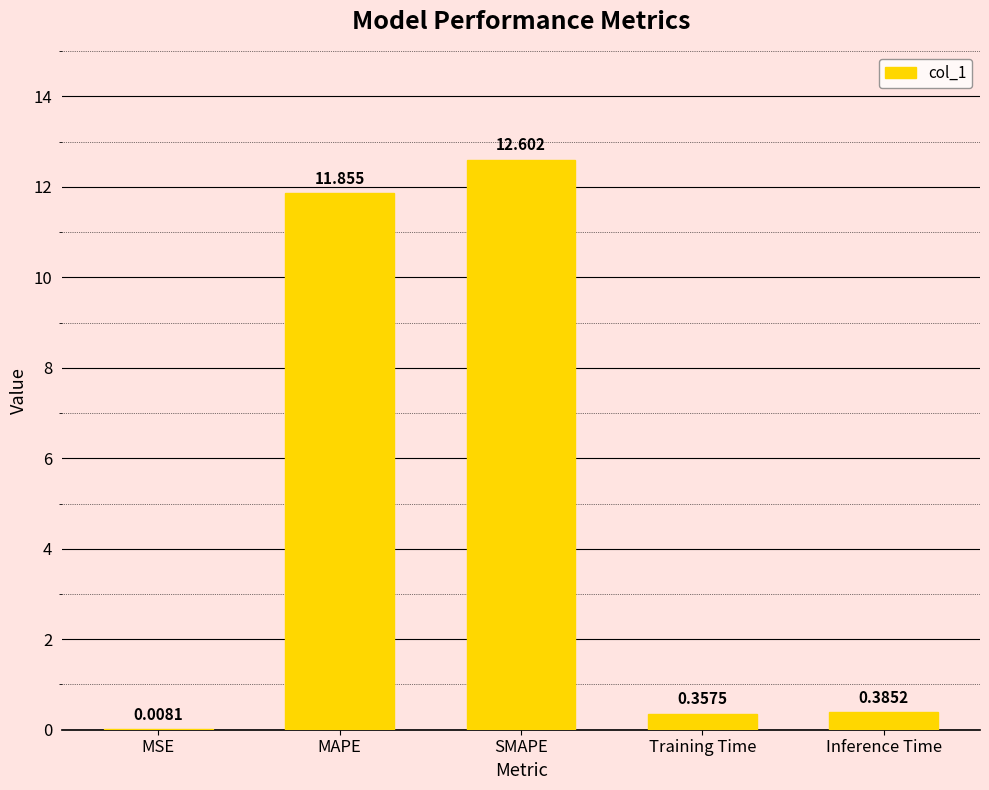

Are the bars horizontal?

No